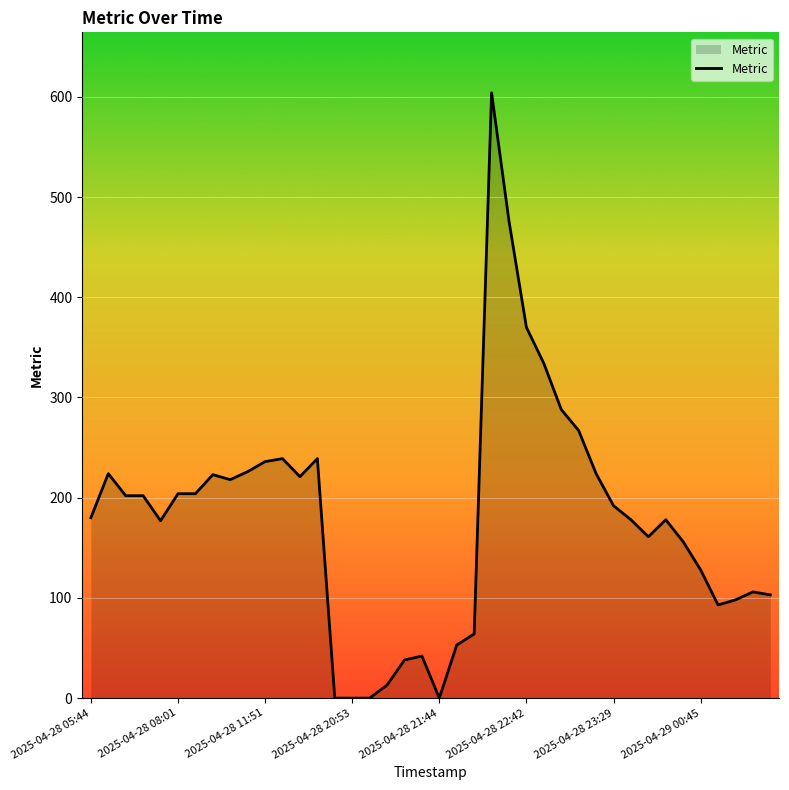

What is the difference between the maximum and minimum values?

604